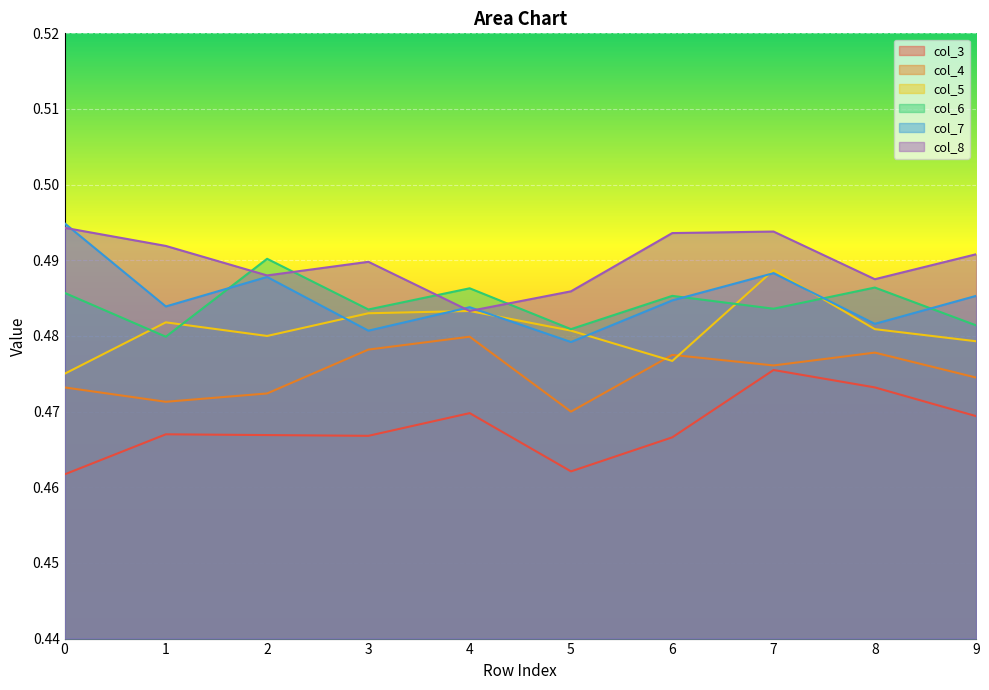

At how many categories does at least one series exceed 0?

10